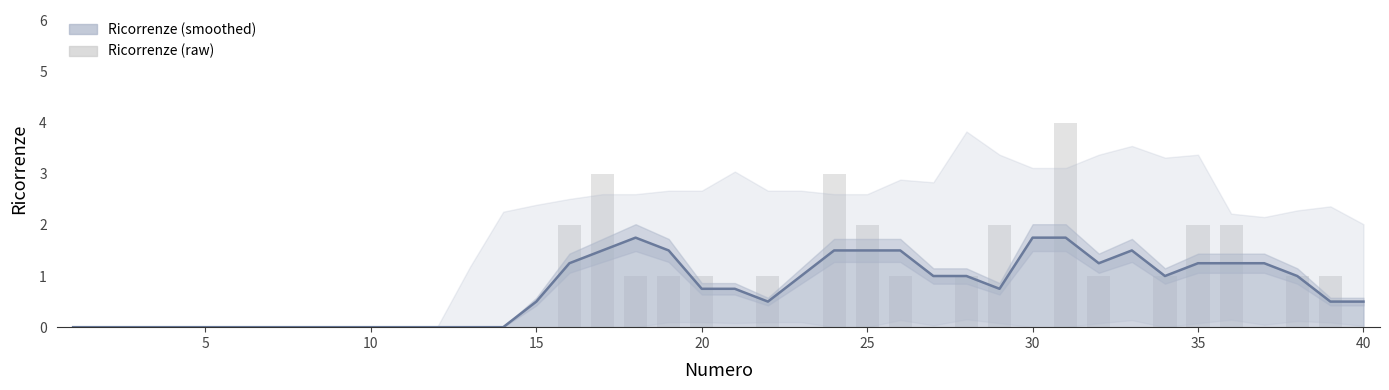

Reading right to left, transcribe all the data shown in this chart.

0	1	1	0	2	2	1	0	1	4	0	2	1	0	1	2	3	0	1	0	1	1	1	3	2	0	0	0	0	0	0	0	0	0	0	0	0	0	0	0